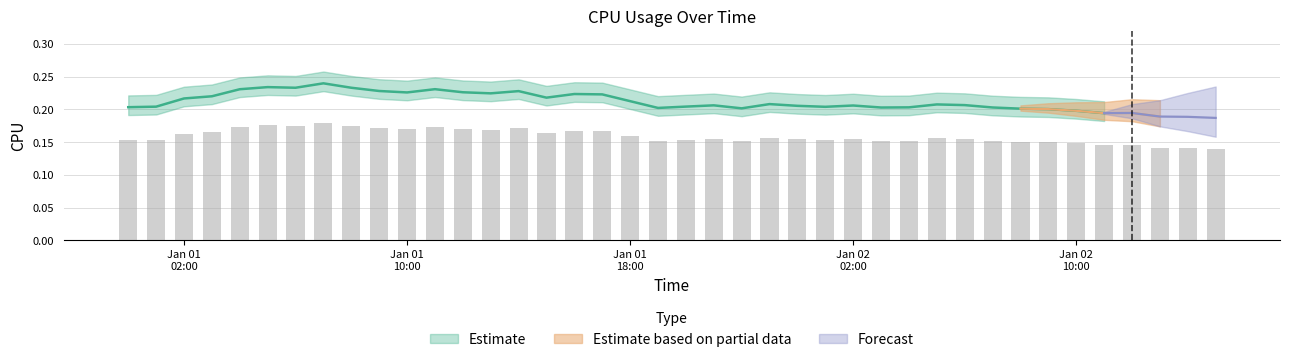

Between 2017-01-01 07:00:00 and 2017-01-01 16:00:00, which is larger?

2017-01-01 07:00:00